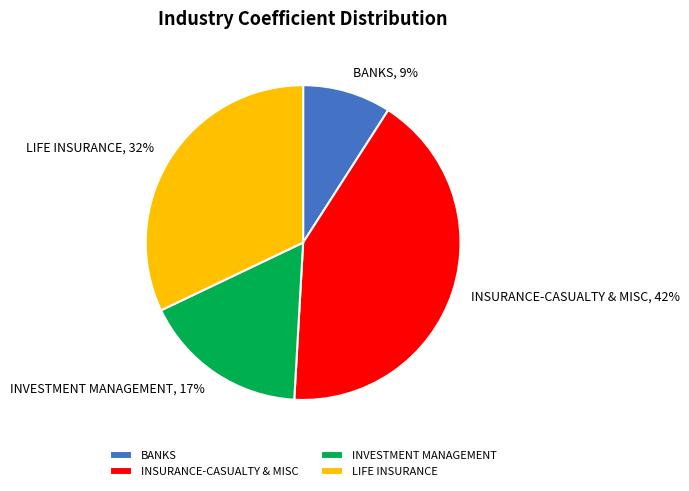

How many slices are in this pie chart?

4